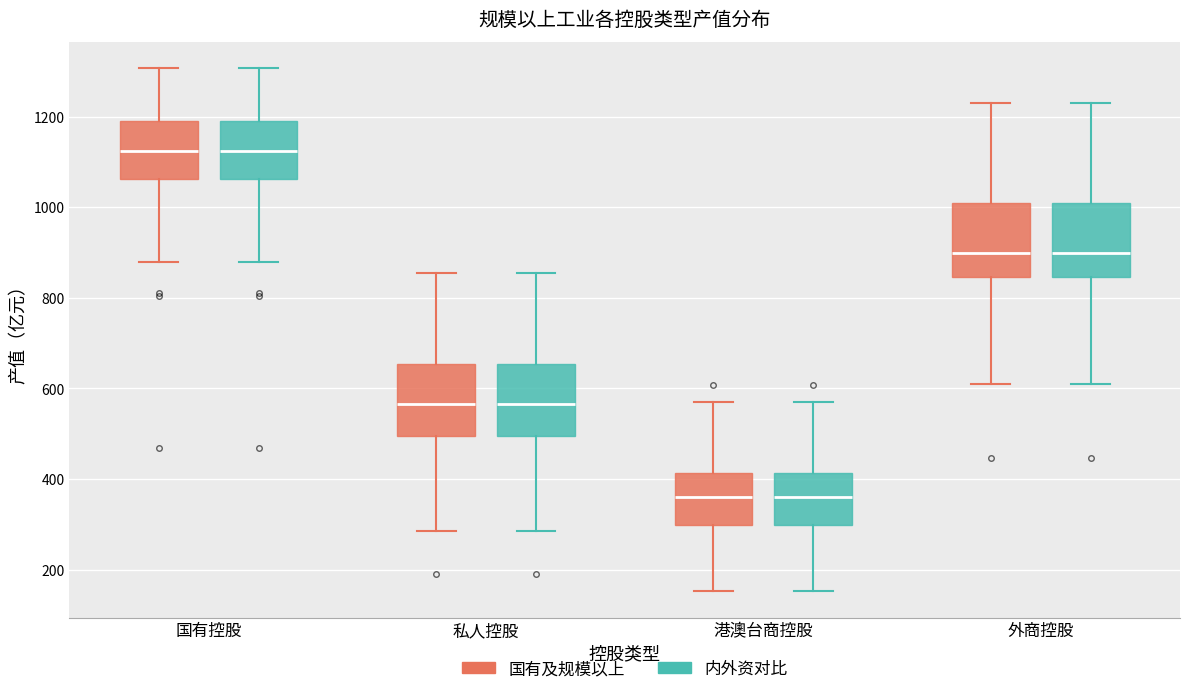

Where is the upper edge of the box for 港澳台商控股 (内外资对比) on the y-axis? The values are not printed on the chart, so give them approximately, as read against the axis.

420